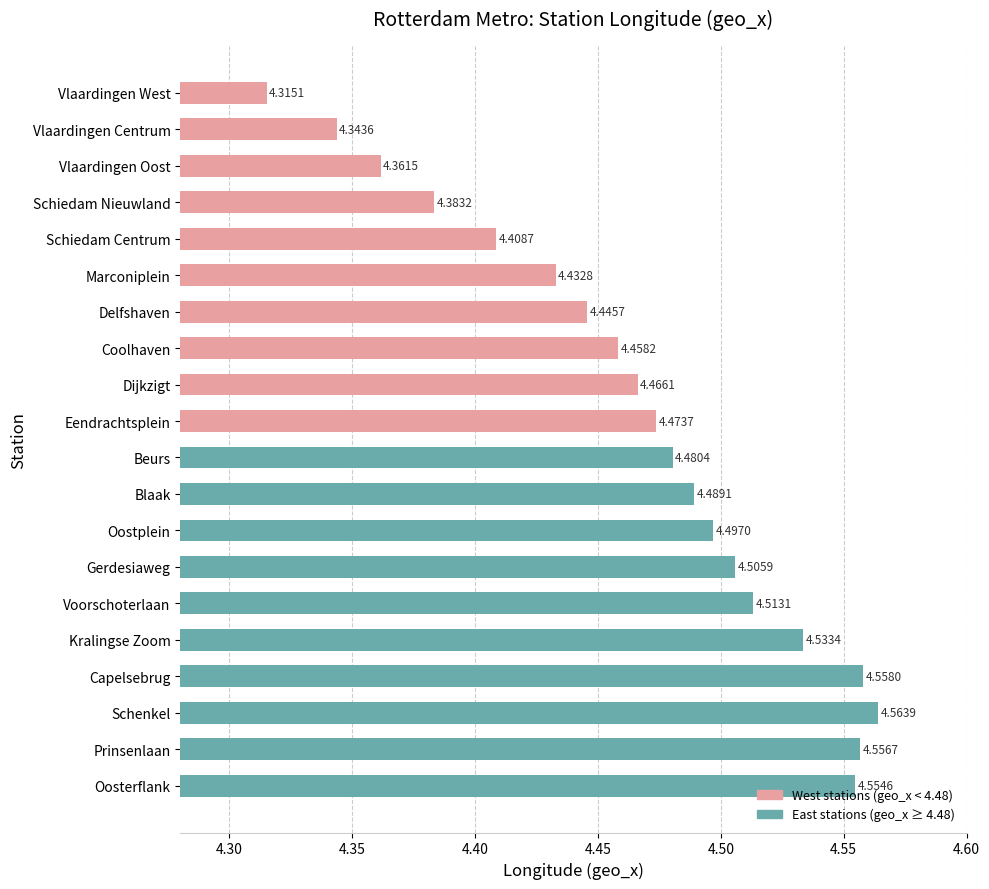

At which label is the value closest to 4?

Vlaardingen West